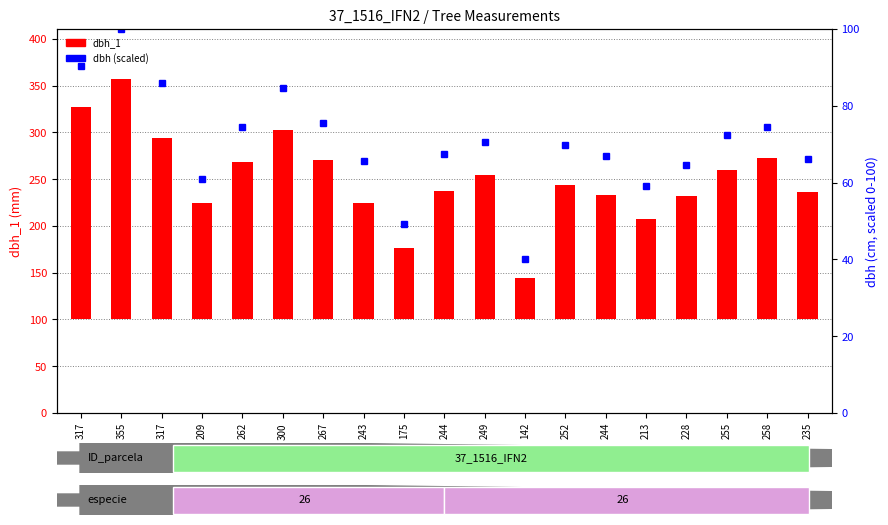

What is the difference between the dbh (scaled) values at 252 and 255?

2.7